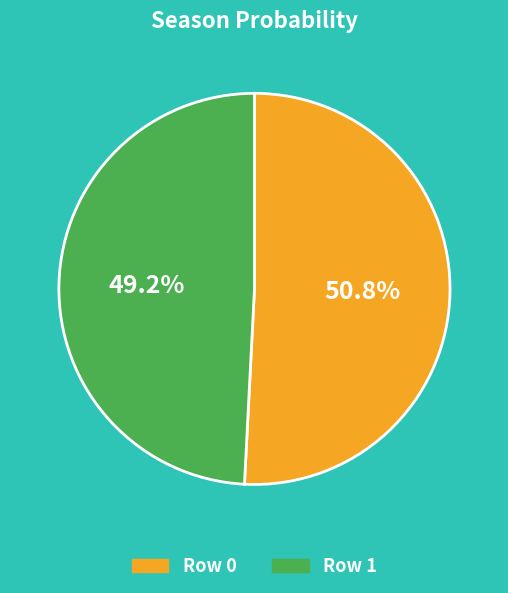

How many segments does this pie chart have?

2